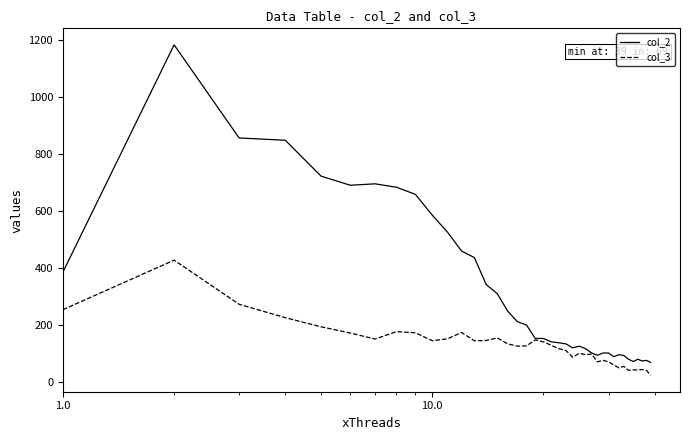

Does the chart have visible grid lines?

No